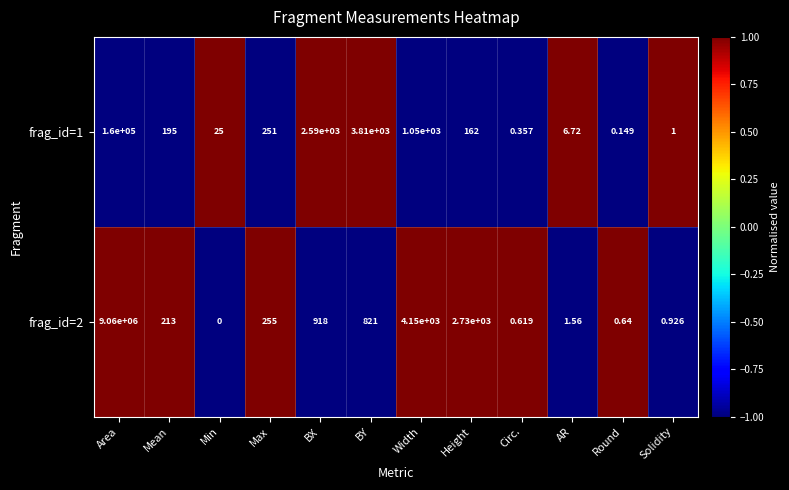

At which category is the sum across all series the highest?

Area